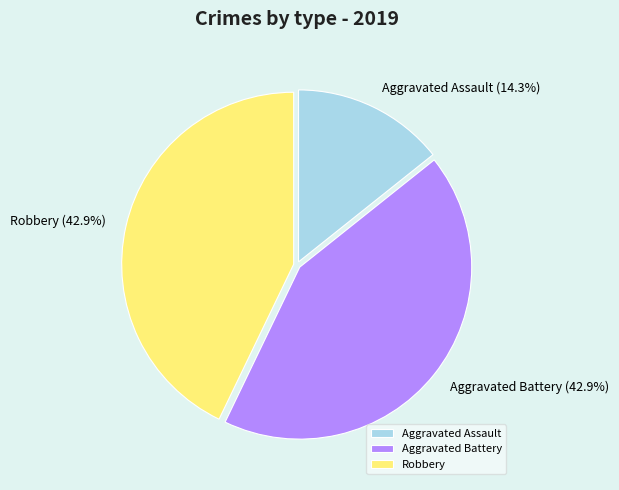

Does any single category account for the majority?

No